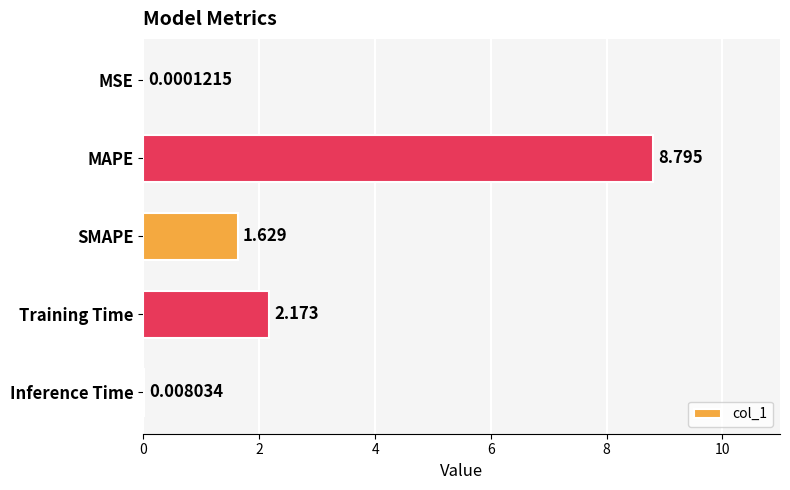

At which label is the value closest to 4?

Training Time